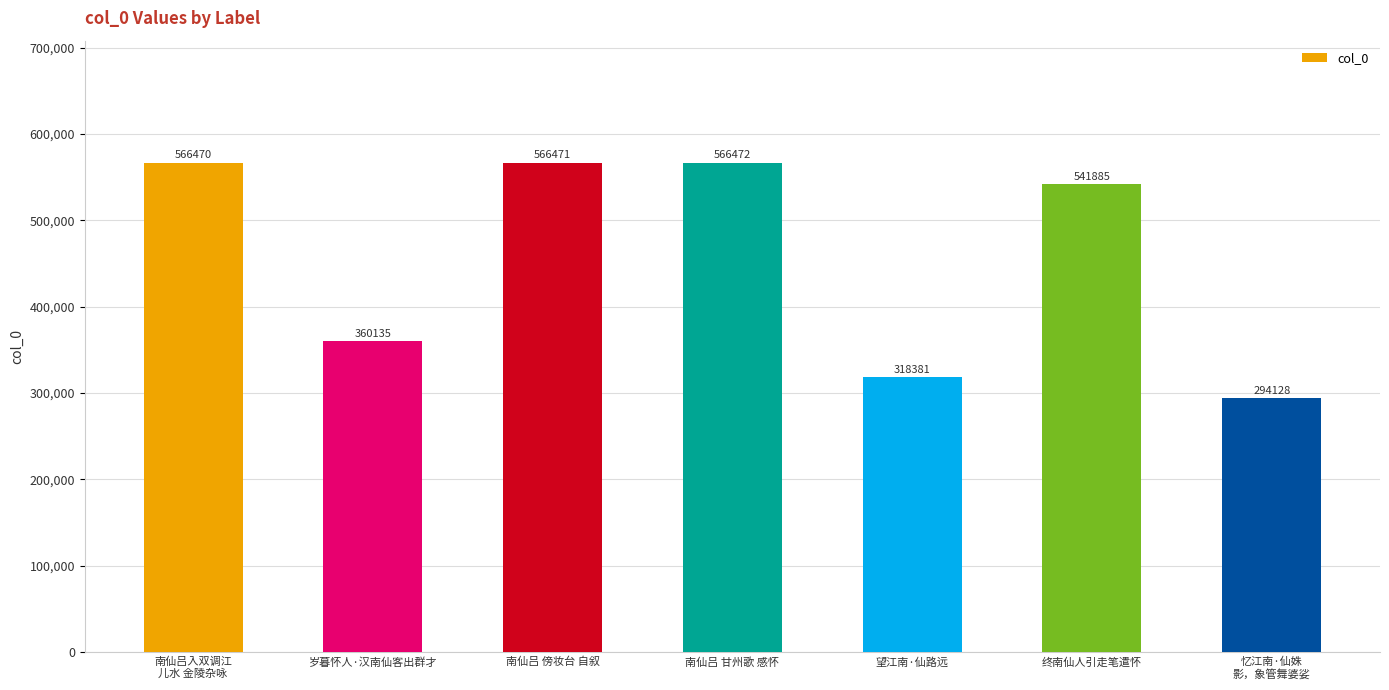

What is the sum of all values?

3213942